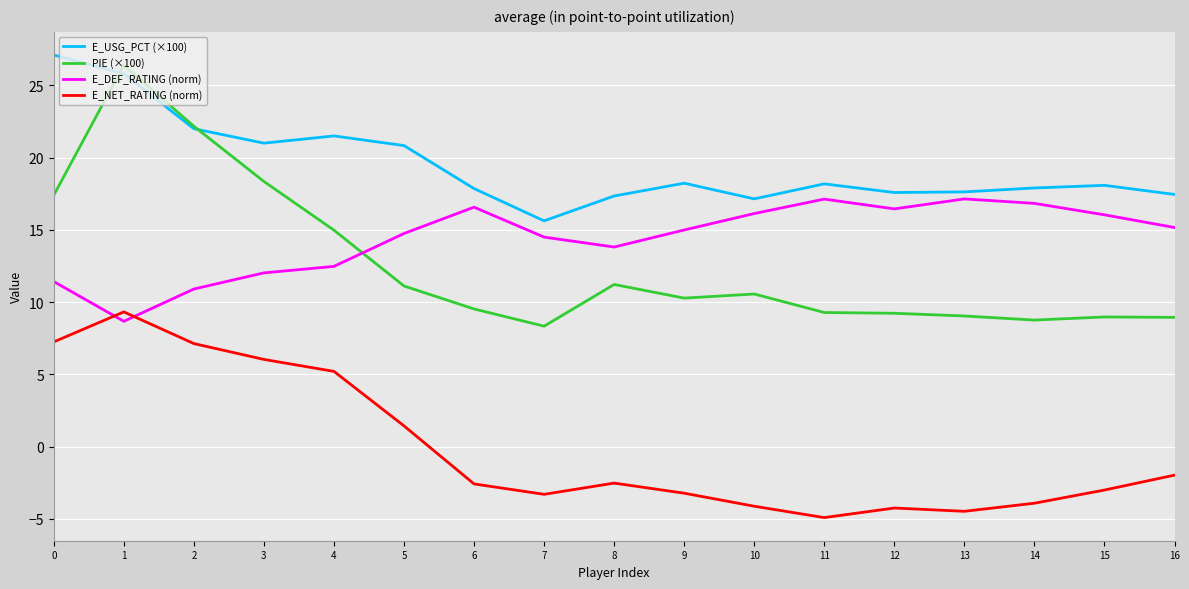

Is the value of E_USG_PCT (×100) at 5 greater than the value of E_DEF_RATING (norm) at 0?

Yes